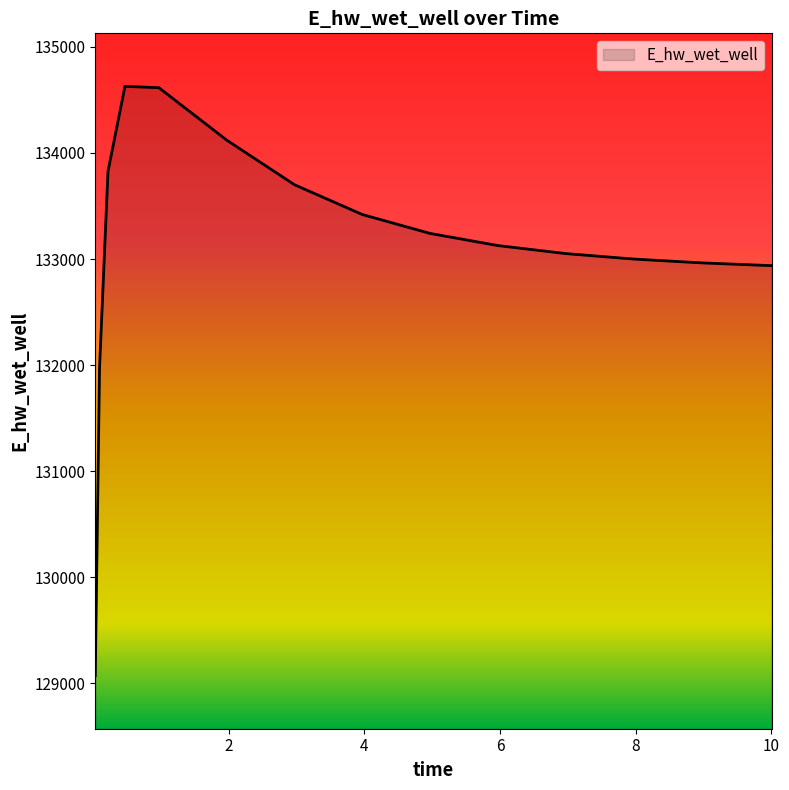

True or false: the data has more than 0 interior local peaks.

True